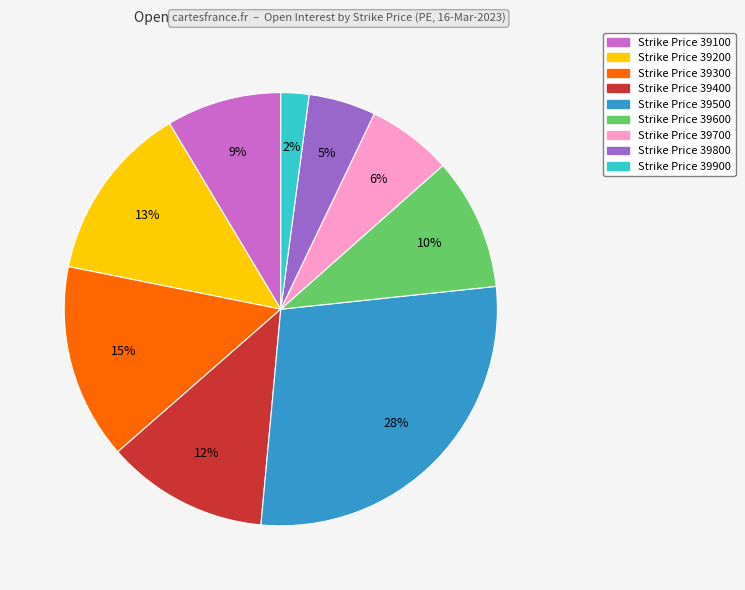

To the nearest percent, what is the difference between the largest and smallest slice percentages?

26%